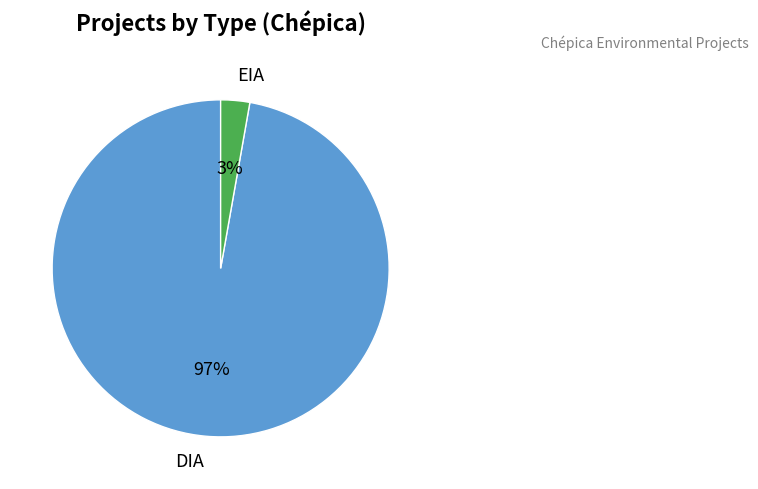

Which has a higher value, DIA or EIA?

DIA